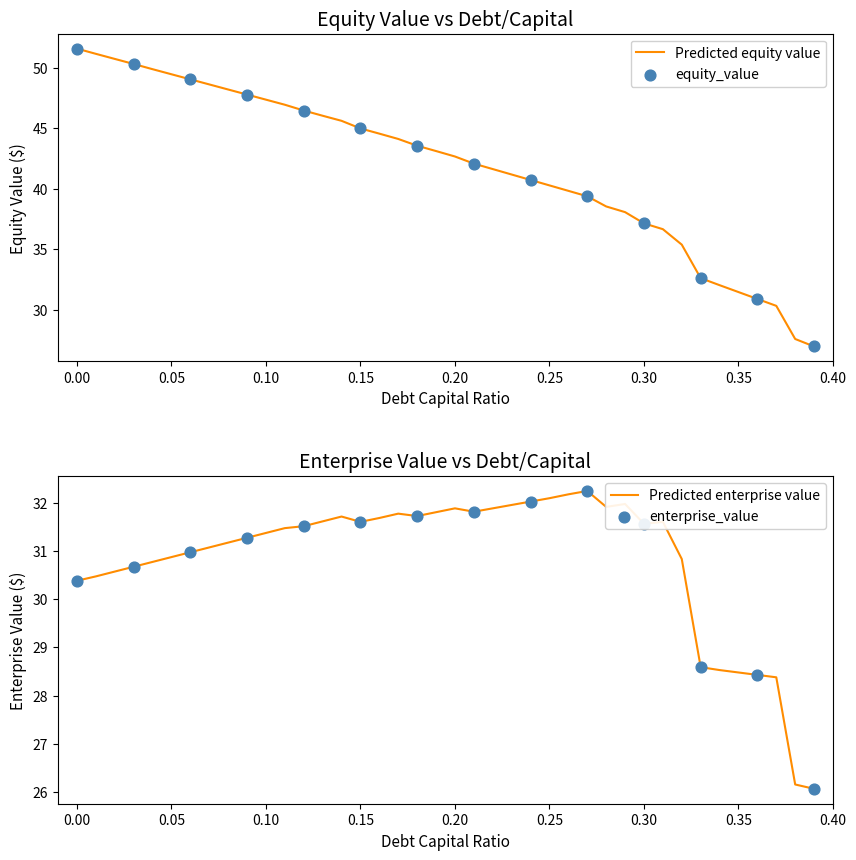

At how many categories does at least one series exceed 40?

26